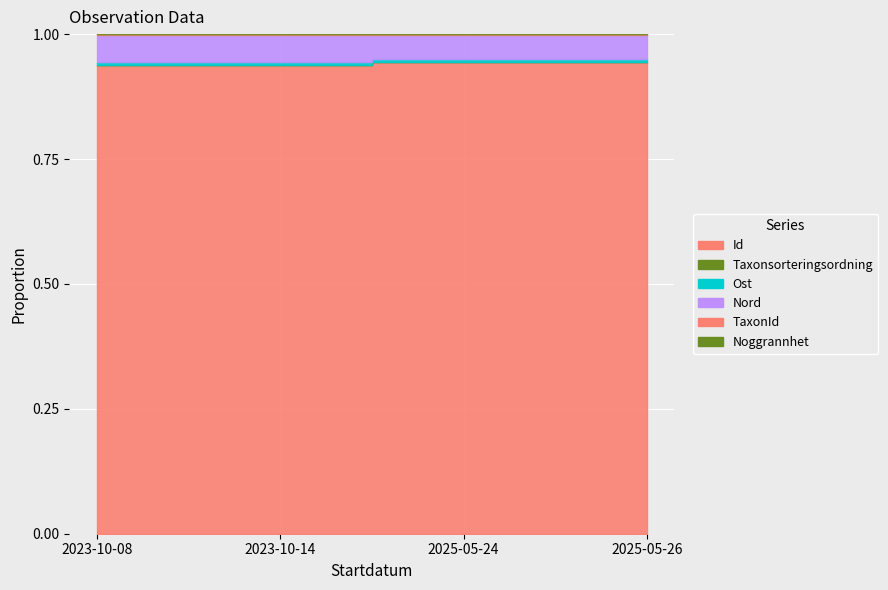

True or false: Taxonsorteringsordning has more than 1 interior local peaks.

True